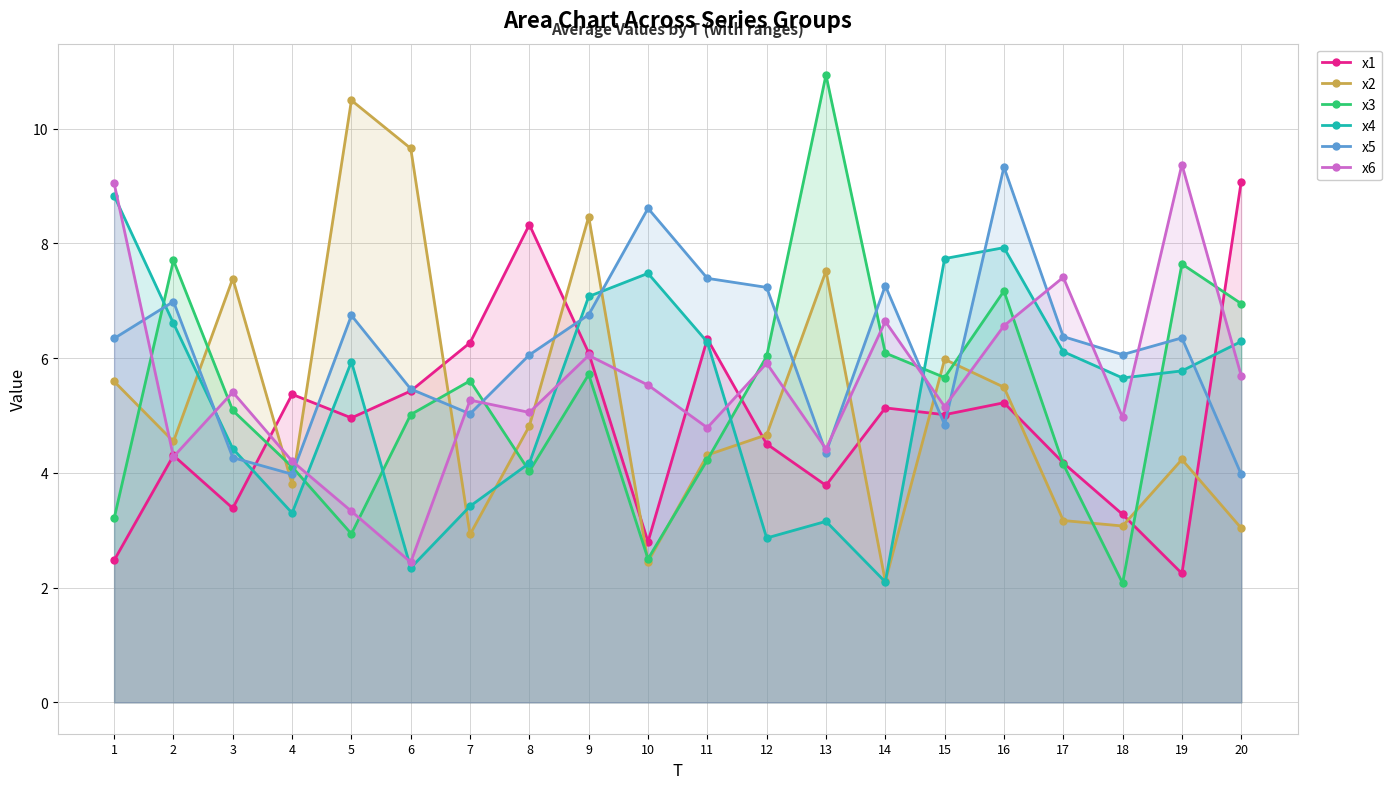

The x2 series shows 1.2 at 20. True or false?

False